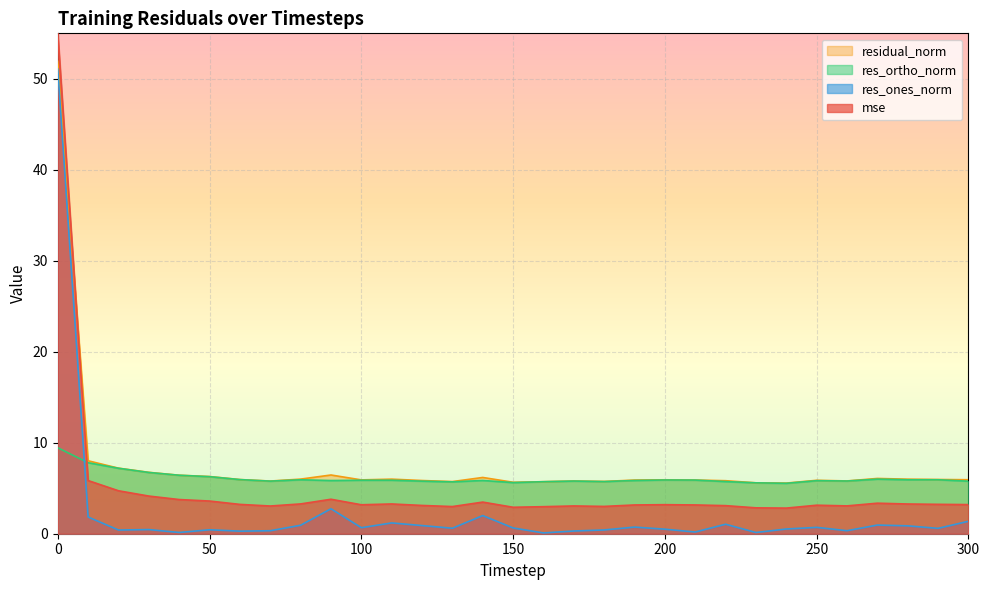

List the series in order of their overall mean, lowest first.

res_ones_norm, mse, res_ortho_norm, residual_norm